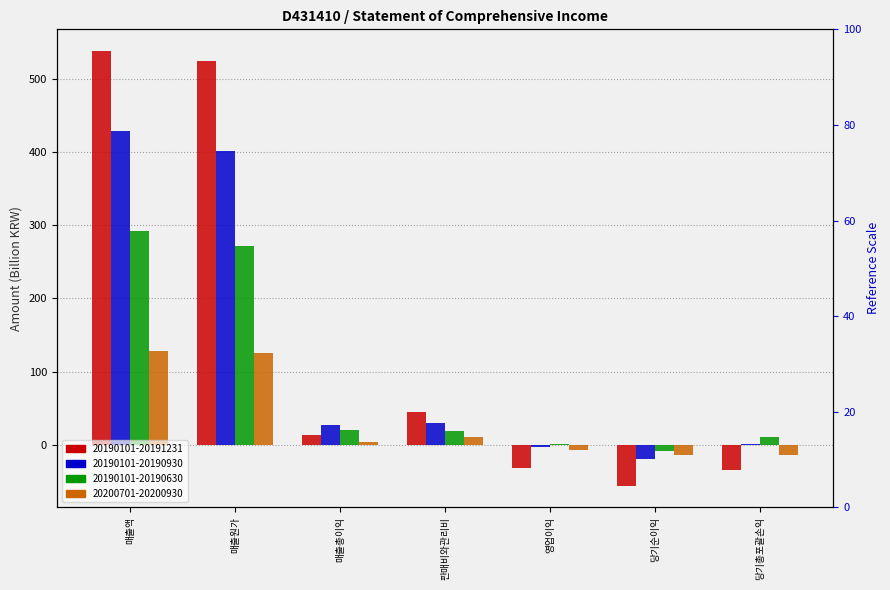

List the series in order of their peak value, highest first.

20190101-20191231, 20190101-20190930, 20190101-20190630, 20200701-20200930